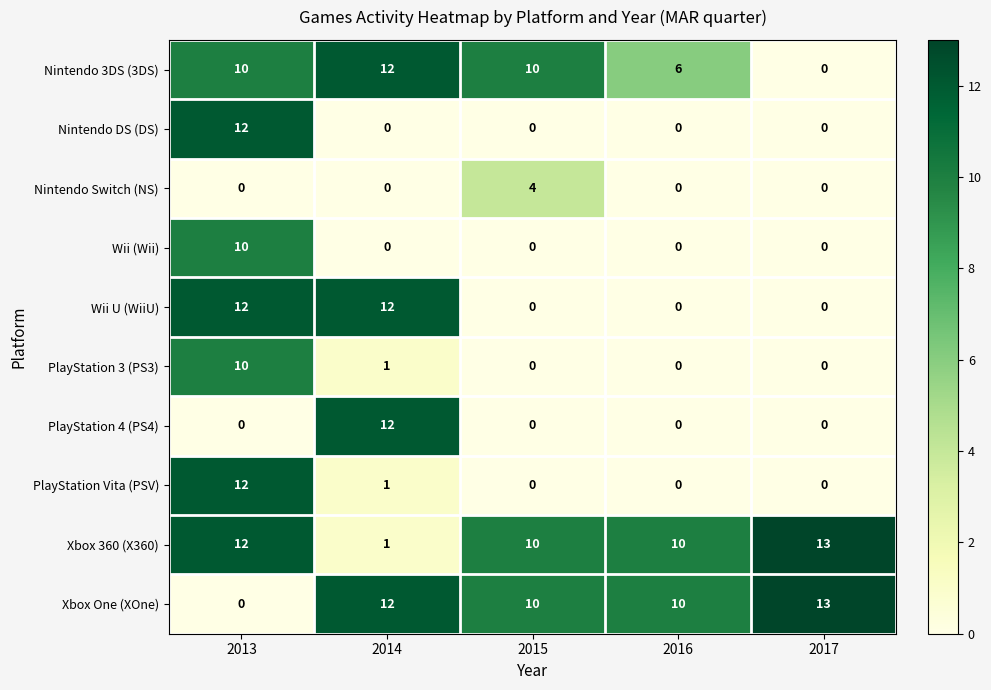

What is the difference between the maximum and minimum values in the PlayStation 4 (PS4) series?

12